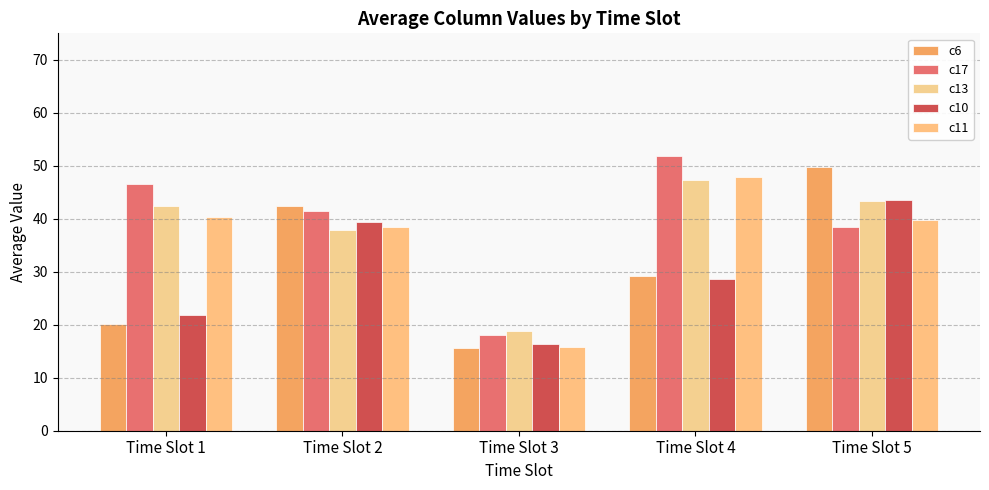

Does the chart contain any negative values?

No